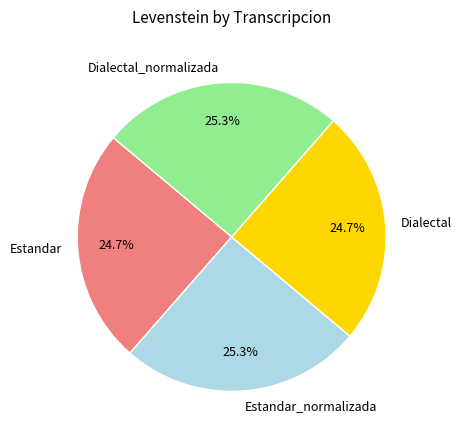

To the nearest percent, what is the average slice percentage?

25%